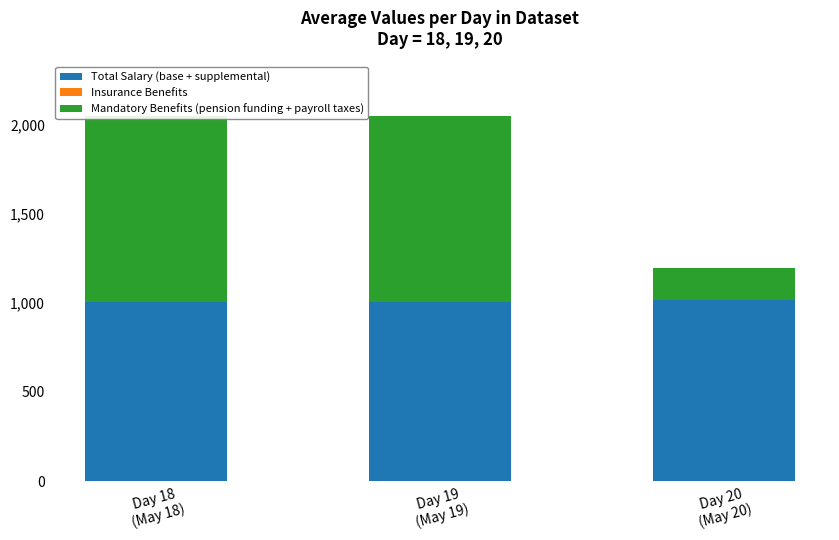

What position from the right is Day 18
(May 18)?

3